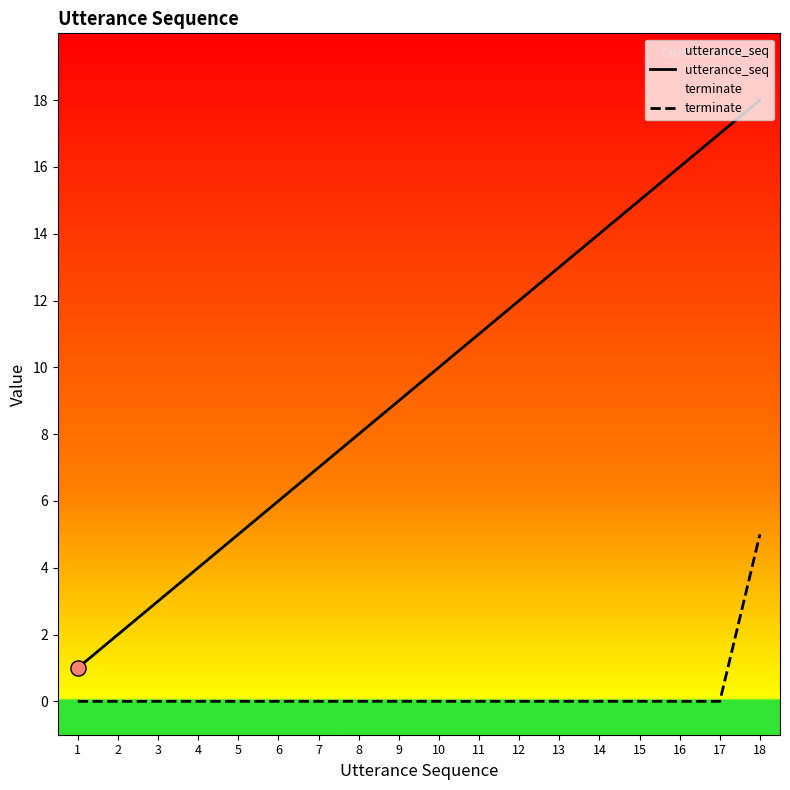

At how many categories does at least one series exceed 0?

18